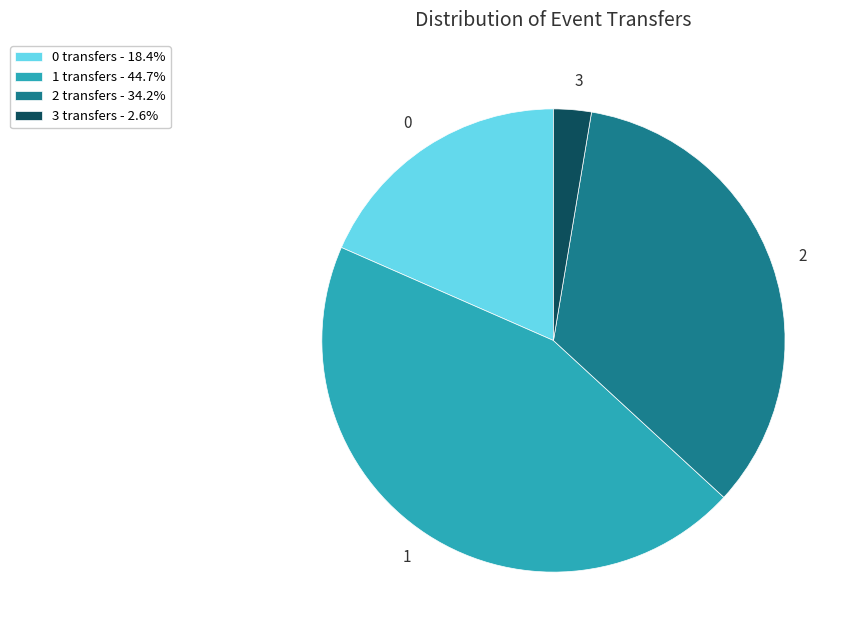

Combined, do 2 and 3 account for over 50%?

No